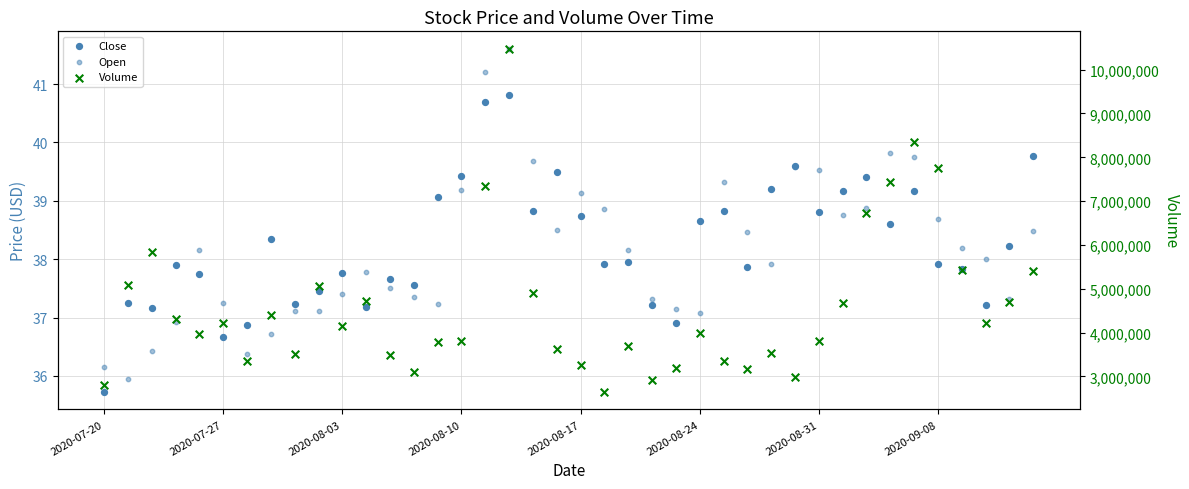

Which series reaches the minimum Y coordinate?

Close